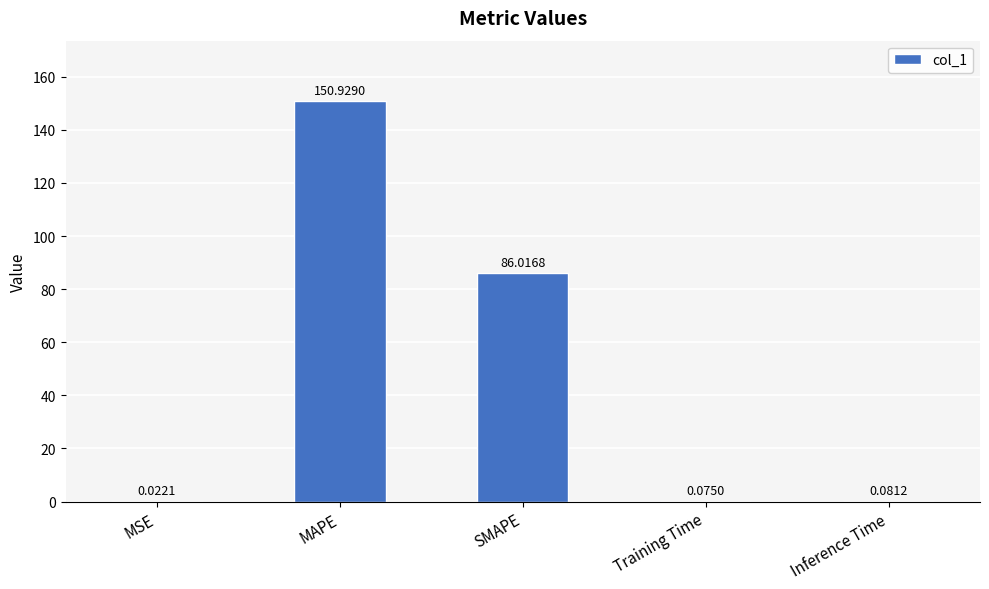

Is it true that the value at MAPE is 150.9?

True